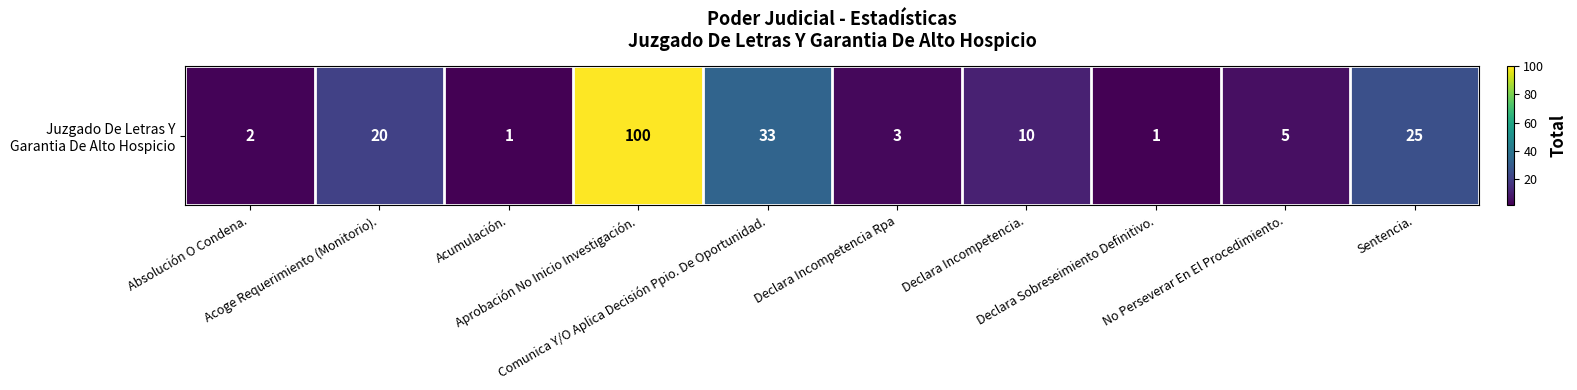

The value at Comunica Y/O Aplica Decisión Ppio. De Oportunidad. is 13. True or false?

False